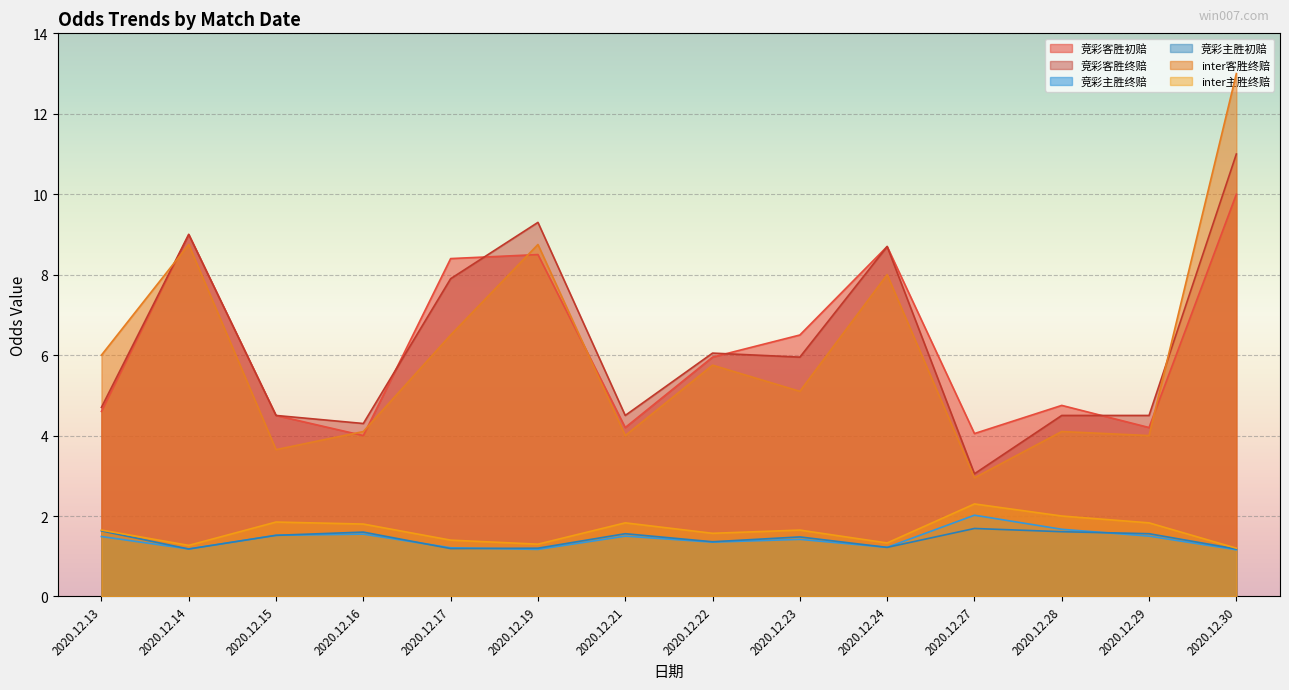

Reading right to left, transcribe all the data shown in this chart.

竞彩客胜初赔: 2020.12.30=10.0	2020.12.29=4.2	2020.12.28=4.8	2020.12.27=4.0	2020.12.24=8.7	2020.12.23=6.5	2020.12.22=6.0	2020.12.21=4.2	2020.12.19=8.5	2020.12.17=8.4	2020.12.16=4.0	2020.12.15=4.5	2020.12.14=9.0	2020.12.13=4.6
竞彩客胜终赔: 2020.12.30=11.0	2020.12.29=4.5	2020.12.28=4.5	2020.12.27=3.0	2020.12.24=8.7	2020.12.23=6.0	2020.12.22=6.0	2020.12.21=4.5	2020.12.19=9.3	2020.12.17=7.9	2020.12.16=4.3	2020.12.15=4.5	2020.12.14=9.0	2020.12.13=4.7
竞彩主胜终赔: 2020.12.30=1.2	2020.12.29=1.5	2020.12.28=1.7	2020.12.27=2.0	2020.12.24=1.2	2020.12.23=1.4	2020.12.22=1.4	2020.12.21=1.5	2020.12.19=1.2	2020.12.17=1.2	2020.12.16=1.6	2020.12.15=1.5	2020.12.14=1.2	2020.12.13=1.5
竞彩主胜初赔: 2020.12.30=1.2	2020.12.29=1.6	2020.12.28=1.6	2020.12.27=1.7	2020.12.24=1.2	2020.12.23=1.5	2020.12.22=1.4	2020.12.21=1.6	2020.12.19=1.2	2020.12.17=1.2	2020.12.16=1.6	2020.12.15=1.5	2020.12.14=1.2	2020.12.13=1.6
inter客胜终赔: 2020.12.30=13.0	2020.12.29=4.0	2020.12.28=4.1	2020.12.27=3.0	2020.12.24=8.0	2020.12.23=5.1	2020.12.22=5.8	2020.12.21=4.0	2020.12.19=8.8	2020.12.17=6.5	2020.12.16=4.1	2020.12.15=3.6	2020.12.14=8.8	2020.12.13=6.0
inter主胜终赔: 2020.12.30=1.2	2020.12.29=1.8	2020.12.28=2.0	2020.12.27=2.3	2020.12.24=1.3	2020.12.23=1.6	2020.12.22=1.6	2020.12.21=1.8	2020.12.19=1.3	2020.12.17=1.4	2020.12.16=1.8	2020.12.15=1.9	2020.12.14=1.3	2020.12.13=1.6